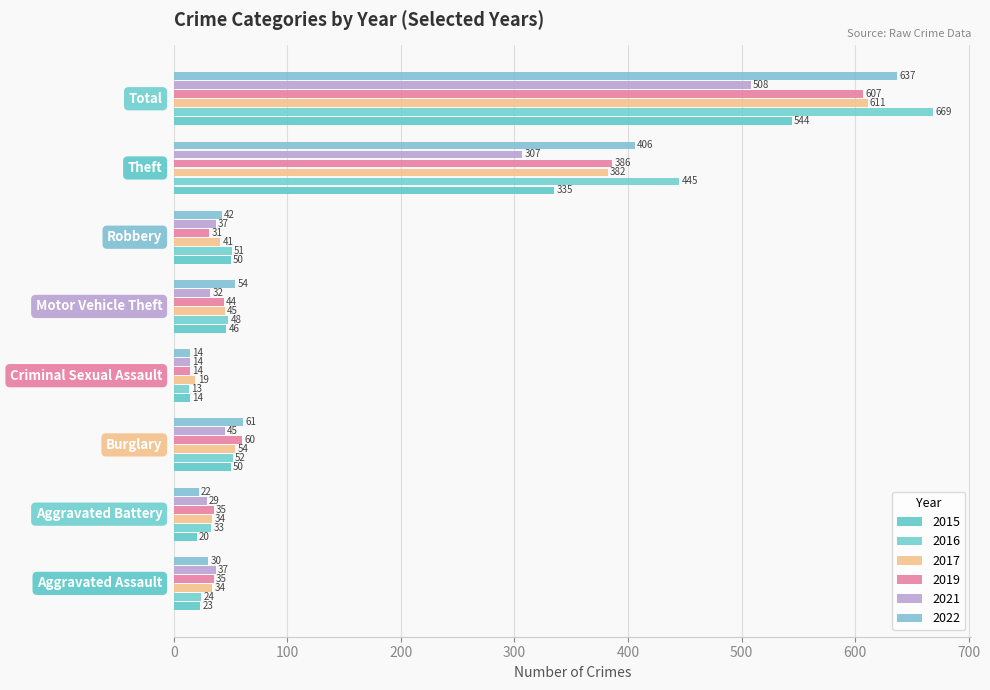

What is the difference between the maximum and second lowest values in the 2021 series?

479